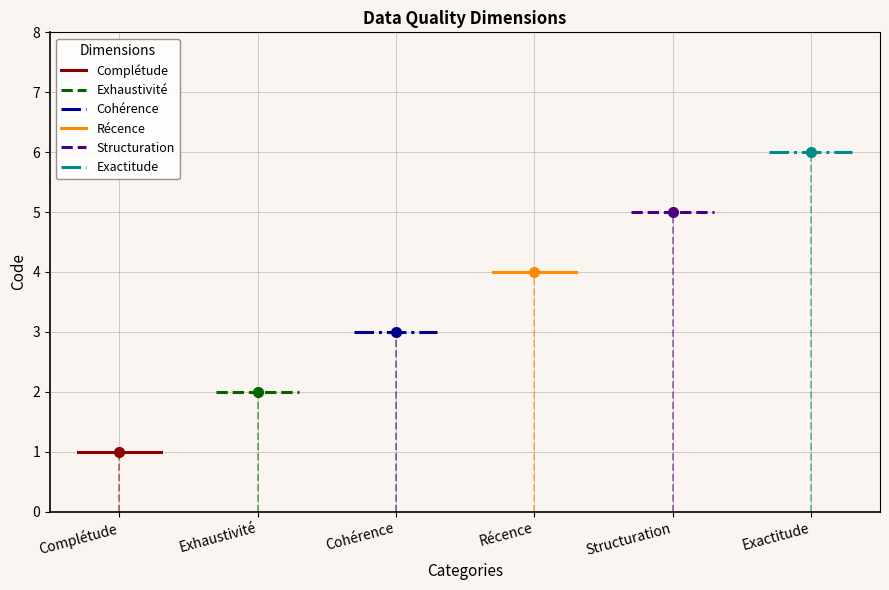

Which series has the largest total across all categories?

Exactitude